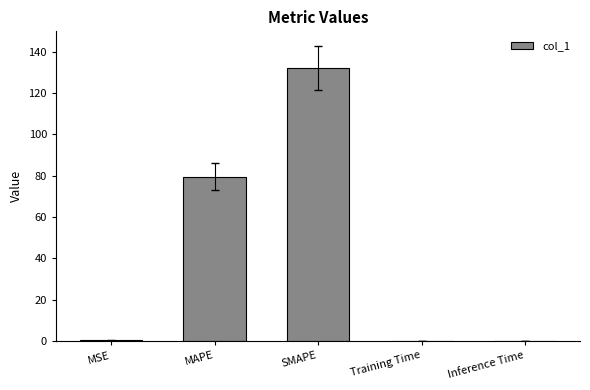

Is it true that the value at MAPE is 79.6?

True